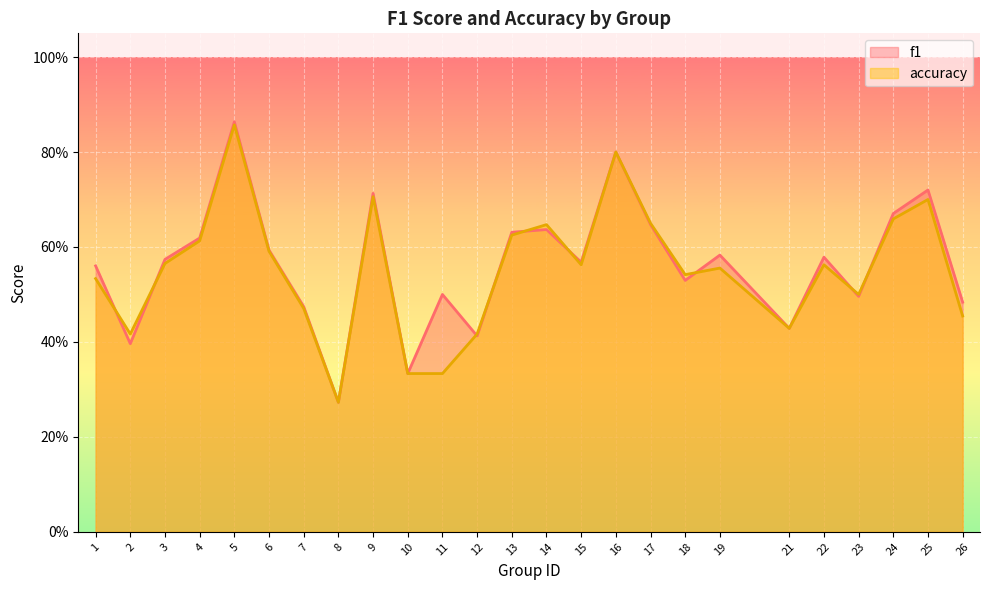

What is the difference between the f1 values at 6 and 11?

0.1